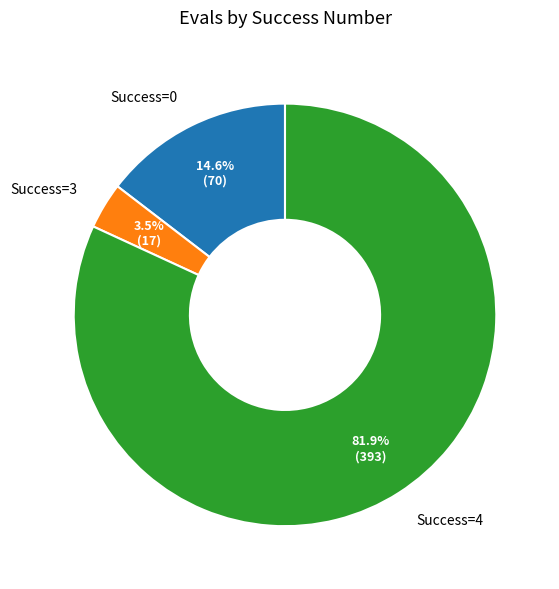

Is there any slice that represents more than half of the pie?

Yes